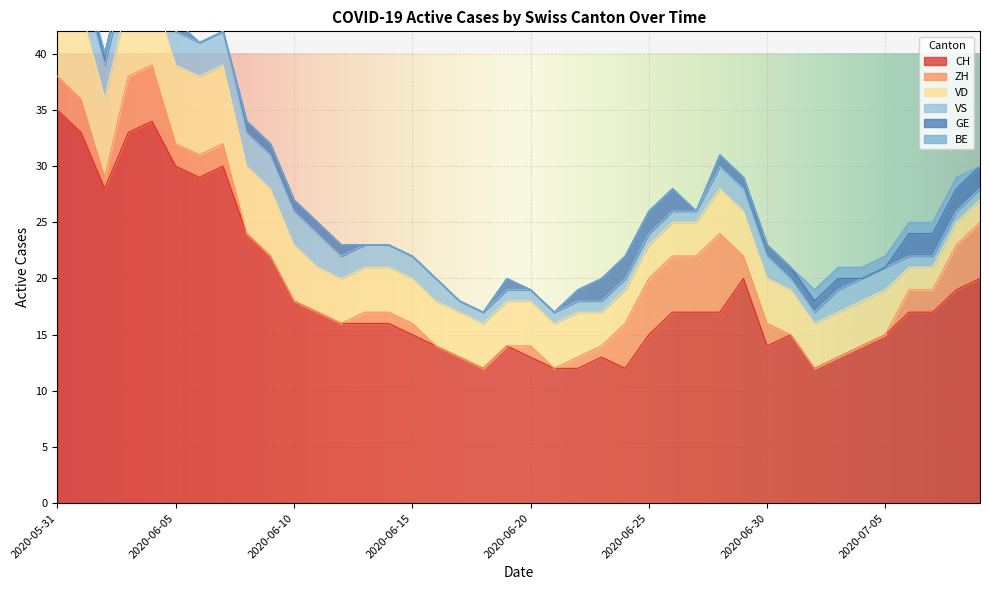

Reading left to right, list all the values displayed in this chart.

CH: 2020-05-31=35	2020-06-01=33	2020-06-02=28	2020-06-03=33	2020-06-04=34	2020-06-05=30	2020-06-06=29	2020-06-07=30	2020-06-08=24	2020-06-09=22	2020-06-10=18	2020-06-11=17	2020-06-12=16	2020-06-13=16	2020-06-14=16	2020-06-15=15	2020-06-16=14	2020-06-17=13	2020-06-18=12	2020-06-19=14	2020-06-20=13	2020-06-21=12	2020-06-22=12	2020-06-23=13	2020-06-24=12	2020-06-25=15	2020-06-26=17	2020-06-27=17	2020-06-28=17	2020-06-29=20	2020-06-30=14	2020-07-01=15	2020-07-02=12	2020-07-03=13	2020-07-04=14	2020-07-05=15	2020-07-06=17	2020-07-07=17	2020-07-08=19	2020-07-09=20
ZH: 2020-05-31=3	2020-06-01=3	2020-06-02=1	2020-06-03=5	2020-06-04=5	2020-06-05=2	2020-06-06=2	2020-06-07=2	2020-06-08=0	2020-06-09=0	2020-06-10=0	2020-06-11=0	2020-06-12=0	2020-06-13=1	2020-06-14=1	2020-06-15=1	2020-06-16=0	2020-06-17=0	2020-06-18=0	2020-06-19=0	2020-06-20=1	2020-06-21=0	2020-06-22=1	2020-06-23=1	2020-06-24=4	2020-06-25=5	2020-06-26=5	2020-06-27=5	2020-06-28=7	2020-06-29=2	2020-06-30=2	2020-07-01=0	2020-07-02=0	2020-07-03=0	2020-07-04=0	2020-07-05=0	2020-07-06=2	2020-07-07=2	2020-07-08=4	2020-07-09=5
VD: 2020-05-31=8	2020-06-01=8	2020-06-02=7	2020-06-03=7	2020-06-04=7	2020-06-05=7	2020-06-06=7	2020-06-07=7	2020-06-08=6	2020-06-09=6	2020-06-10=5	2020-06-11=4	2020-06-12=4	2020-06-13=4	2020-06-14=4	2020-06-15=4	2020-06-16=4	2020-06-17=4	2020-06-18=4	2020-06-19=4	2020-06-20=4	2020-06-21=4	2020-06-22=4	2020-06-23=3	2020-06-24=3	2020-06-25=3	2020-06-26=3	2020-06-27=3	2020-06-28=4	2020-06-29=4	2020-06-30=4	2020-07-01=4	2020-07-02=4	2020-07-03=4	2020-07-04=4	2020-07-05=4	2020-07-06=2	2020-07-07=2	2020-07-08=2	2020-07-09=2
VS: 2020-05-31=5	2020-06-01=3	2020-06-02=3	2020-06-03=3	2020-06-04=3	2020-06-05=3	2020-06-06=3	2020-06-07=3	2020-06-08=3	2020-06-09=3	2020-06-10=3	2020-06-11=3	2020-06-12=2	2020-06-13=2	2020-06-14=2	2020-06-15=2	2020-06-16=2	2020-06-17=1	2020-06-18=1	2020-06-19=1	2020-06-20=1	2020-06-21=1	2020-06-22=1	2020-06-23=1	2020-06-24=1	2020-06-25=1	2020-06-26=1	2020-06-27=1	2020-06-28=2	2020-06-29=2	2020-06-30=2	2020-07-01=1	2020-07-02=1	2020-07-03=2	2020-07-04=2	2020-07-05=2	2020-07-06=1	2020-07-07=1	2020-07-08=1	2020-07-09=1
GE: 2020-05-31=0	2020-06-01=0	2020-06-02=1	2020-06-03=1	2020-06-04=1	2020-06-05=1	2020-06-06=0	2020-06-07=0	2020-06-08=1	2020-06-09=1	2020-06-10=1	2020-06-11=1	2020-06-12=1	2020-06-13=0	2020-06-14=0	2020-06-15=0	2020-06-16=0	2020-06-17=0	2020-06-18=0	2020-06-19=1	2020-06-20=0	2020-06-21=0	2020-06-22=1	2020-06-23=2	2020-06-24=2	2020-06-25=2	2020-06-26=2	2020-06-27=0	2020-06-28=1	2020-06-29=1	2020-06-30=1	2020-07-01=1	2020-07-02=1	2020-07-03=1	2020-07-04=0	2020-07-05=0	2020-07-06=2	2020-07-07=2	2020-07-08=2	2020-07-09=2
BE: 2020-05-31=1	2020-06-01=1	2020-06-02=0	2020-06-03=0	2020-06-04=0	2020-06-05=0	2020-06-06=0	2020-06-07=0	2020-06-08=0	2020-06-09=0	2020-06-10=0	2020-06-11=0	2020-06-12=0	2020-06-13=0	2020-06-14=0	2020-06-15=0	2020-06-16=0	2020-06-17=0	2020-06-18=0	2020-06-19=0	2020-06-20=0	2020-06-21=0	2020-06-22=0	2020-06-23=0	2020-06-24=0	2020-06-25=0	2020-06-26=0	2020-06-27=0	2020-06-28=0	2020-06-29=0	2020-06-30=0	2020-07-01=0	2020-07-02=1	2020-07-03=1	2020-07-04=1	2020-07-05=1	2020-07-06=1	2020-07-07=1	2020-07-08=1	2020-07-09=0